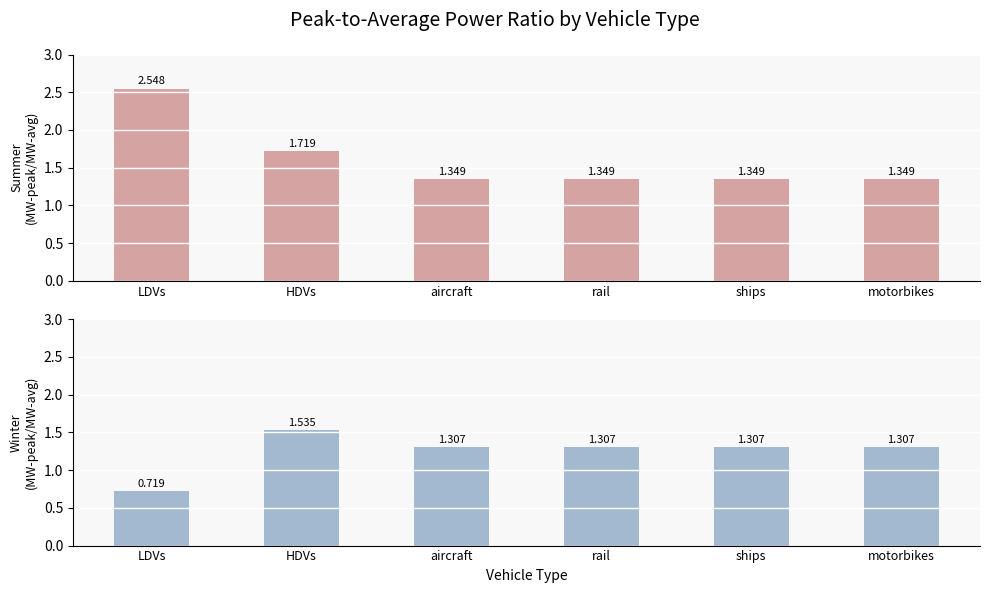

True or false: summer has a value of 1.3 at ships.

True